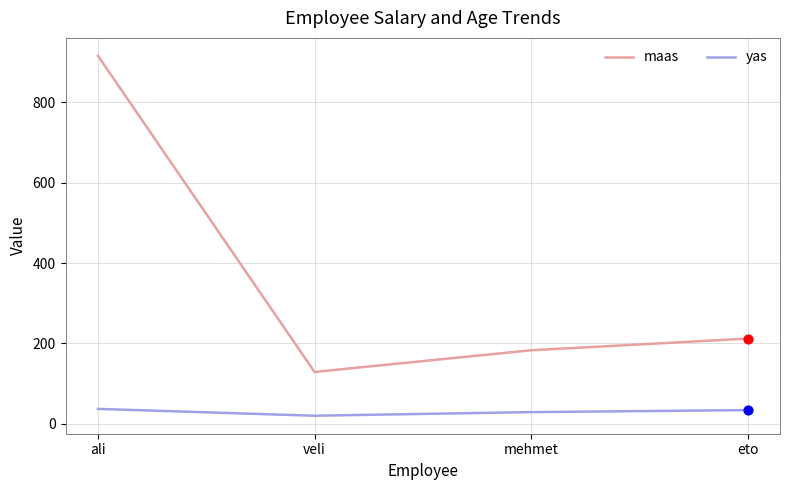

What are all the series names shown in the legend?

maas, yas